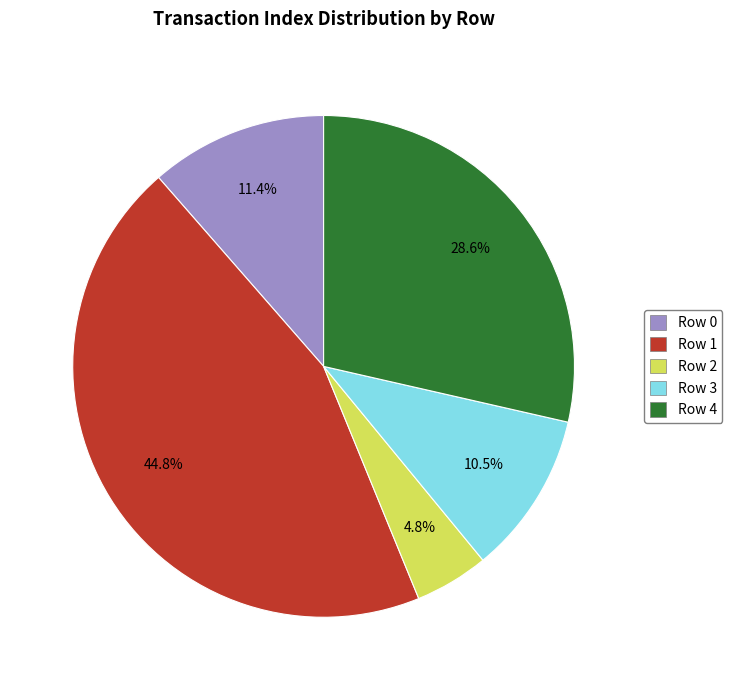

Approximately how many times larger is the value at Row 0 compared to Row 1?

0.3